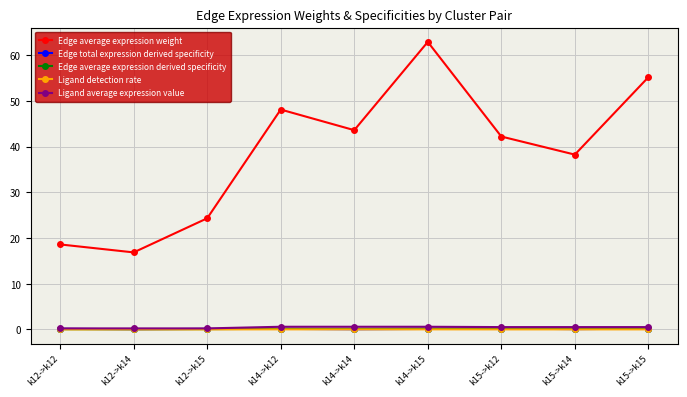

At which category does Edge average expression weight reach its first local valley?

k12->k14